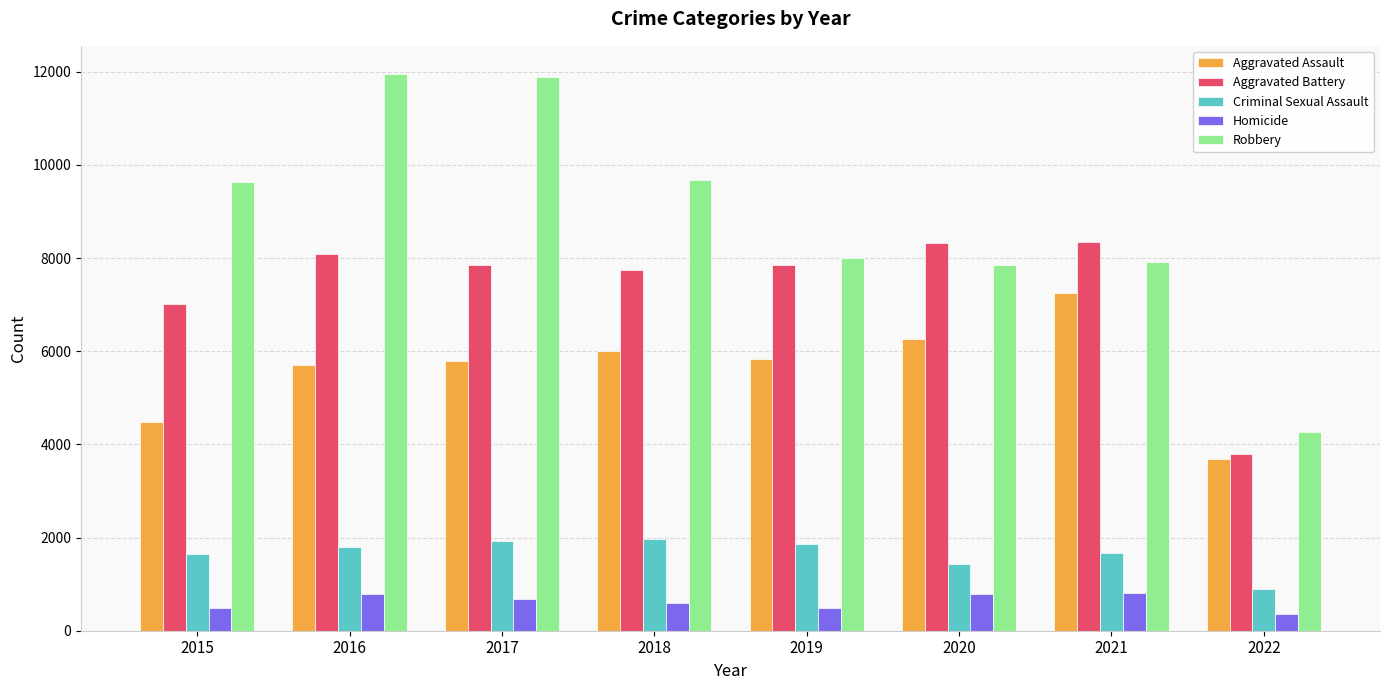

What is the approximate value of Robbery at 2021, to the nearest 10?

7920